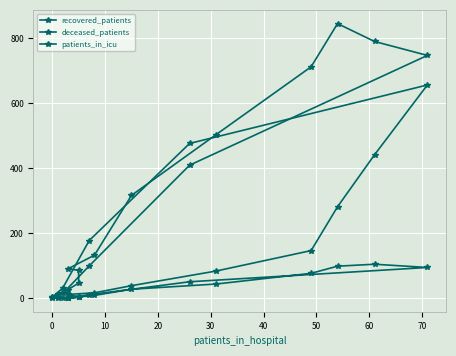

Is the value of recovered_patients at 13 greater than the value of deceased_patients at −10?

Yes